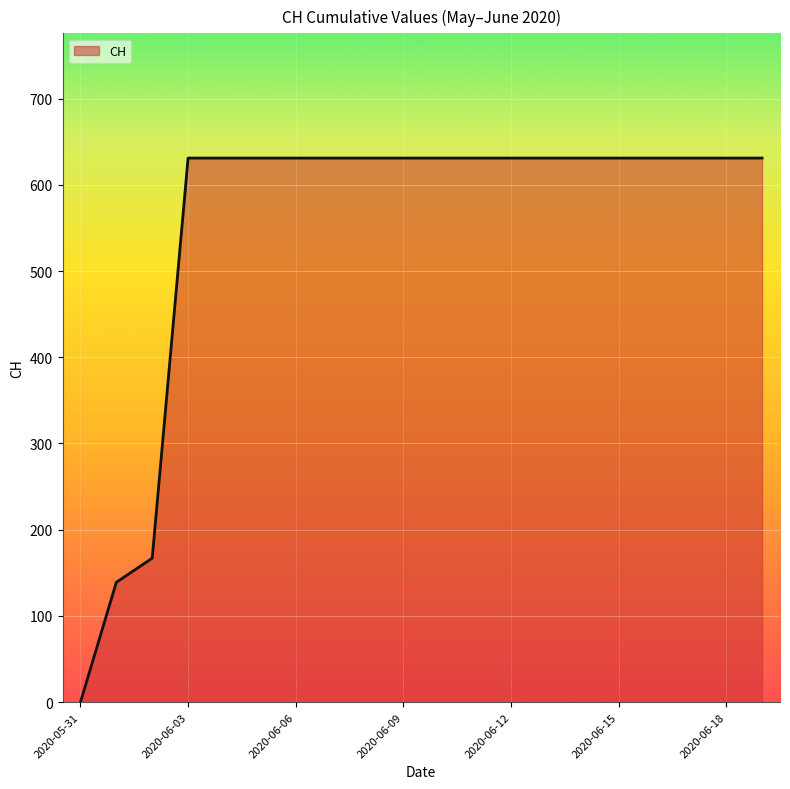

What is the maximum value shown in the chart?

631